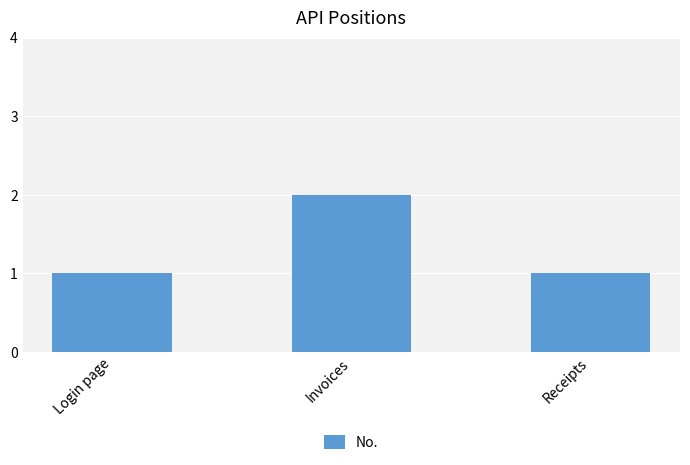

What is the minimum value shown in the chart?

1